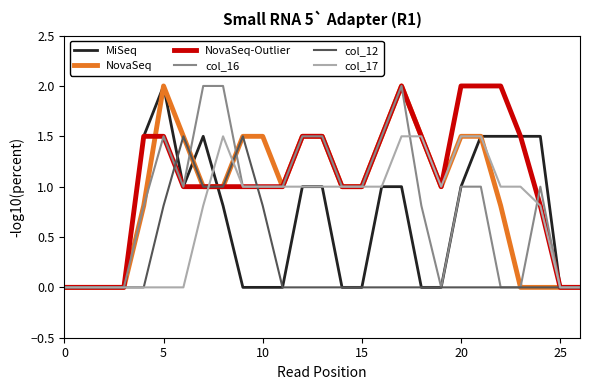

Count the col_17 values in the range 0 to 1.

22